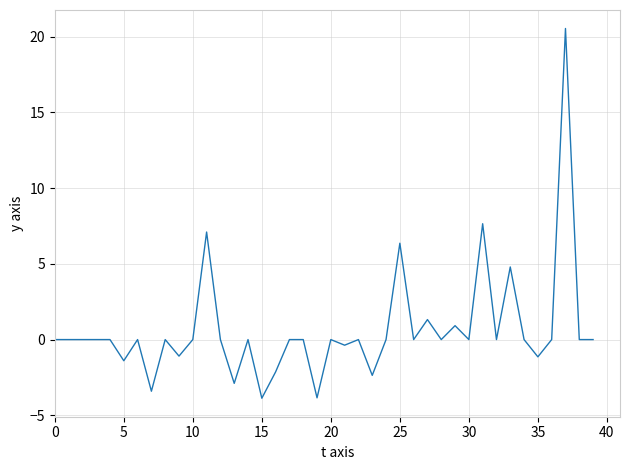

What is the difference between the maximum and minimum values?

24.4